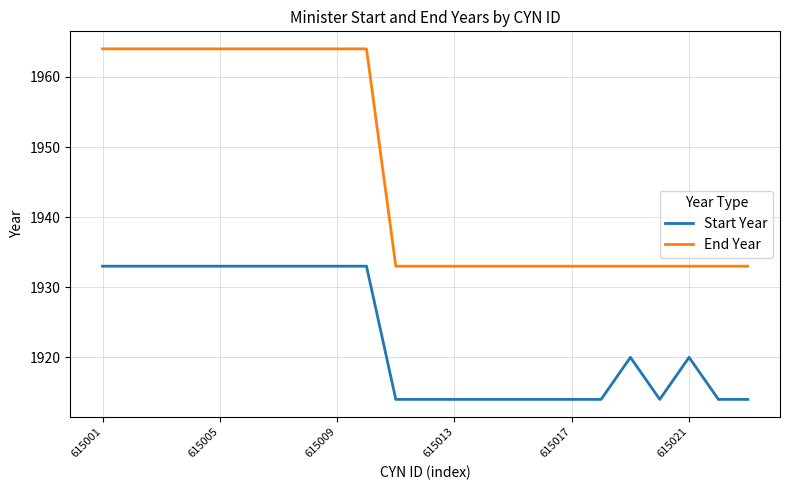

What is the difference between the maximum and minimum values in the End Year series?

31